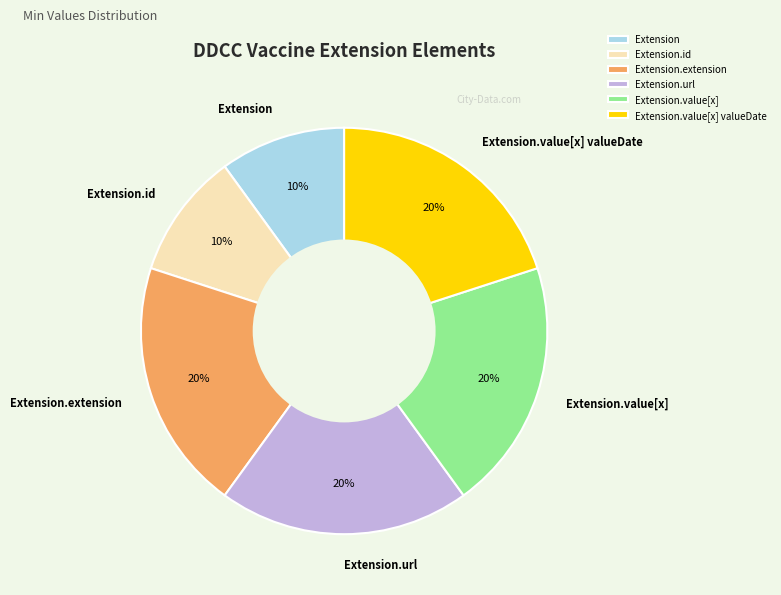

To the nearest percent, what is the combined percentage of Extension.id and Extension.url?

30%